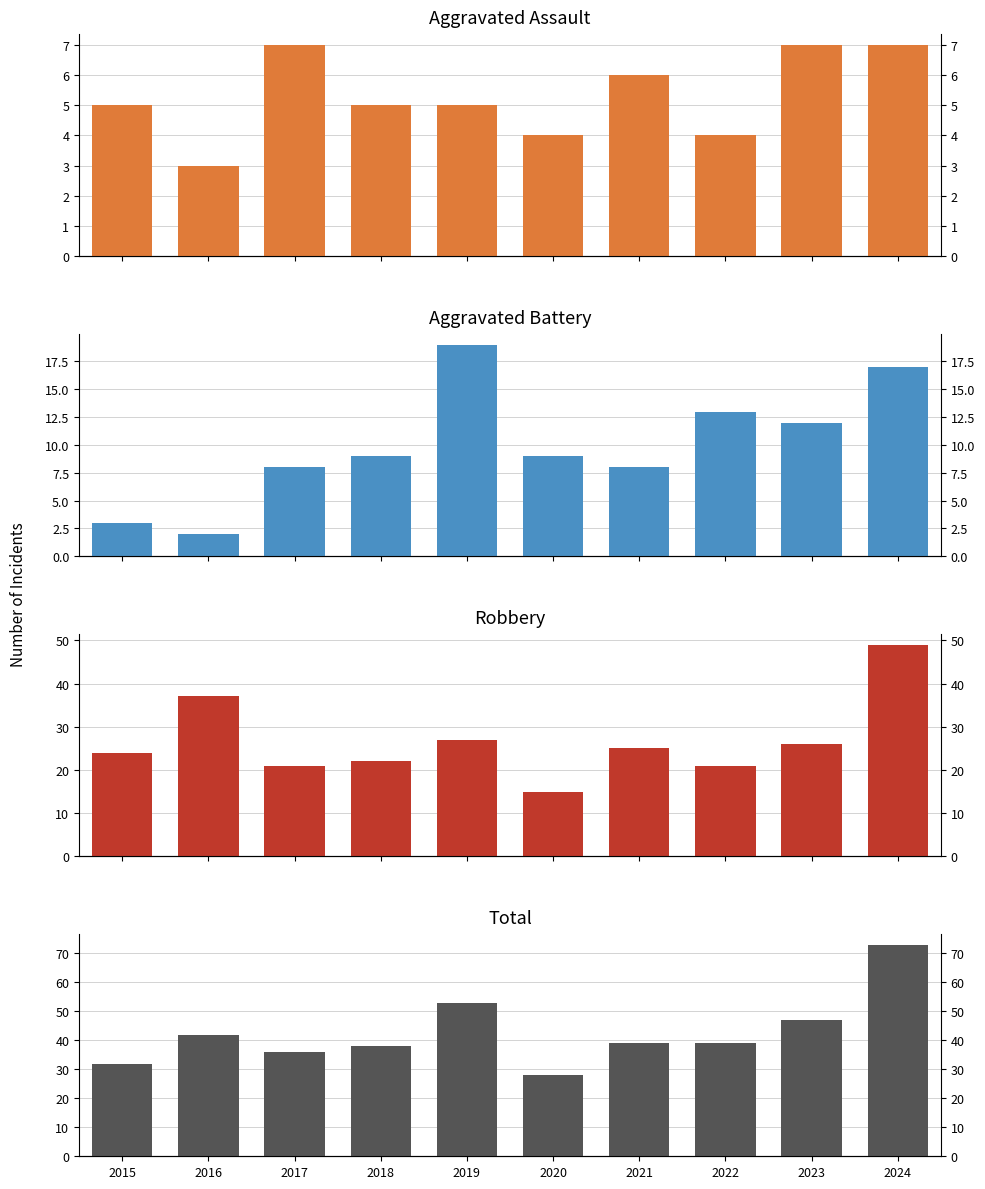

What is the spread (max minus min) of values at 2018?

33